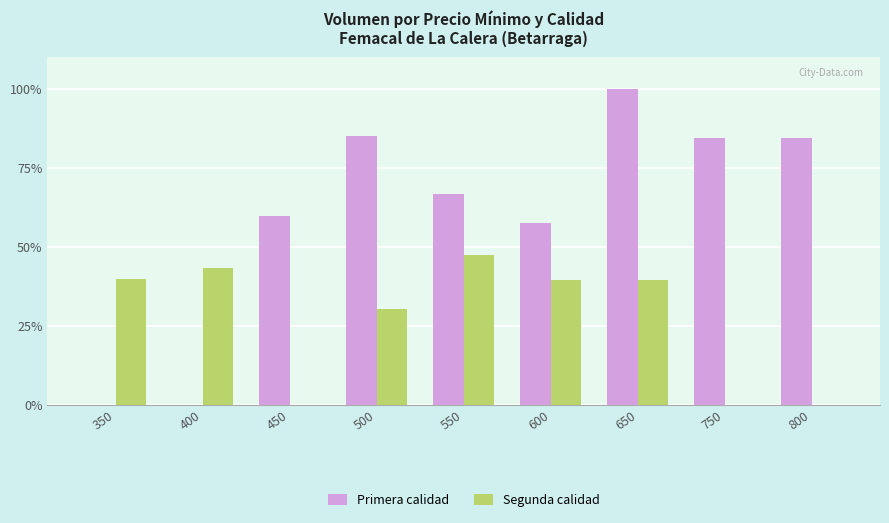

Between 350 and 750, which series saw the biggest shift?

Primera calidad